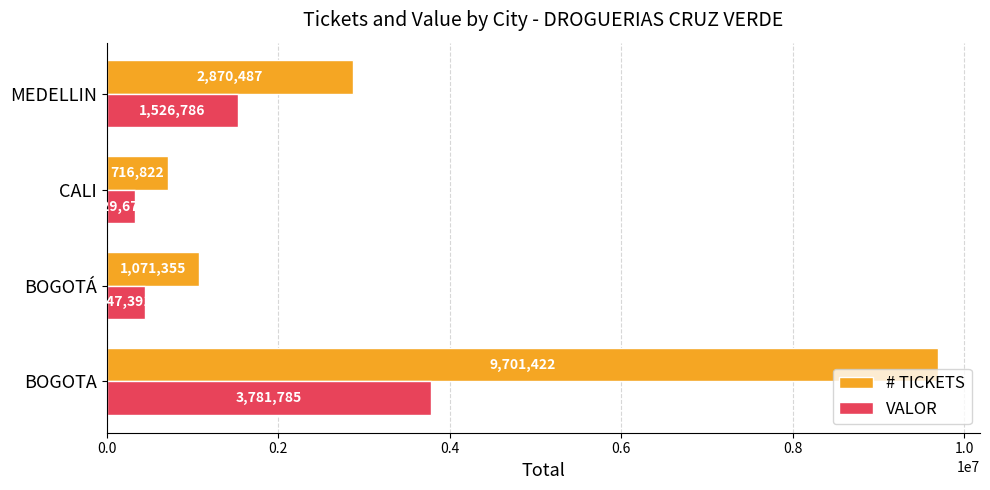

What is the average value of the VALOR series?

1521410